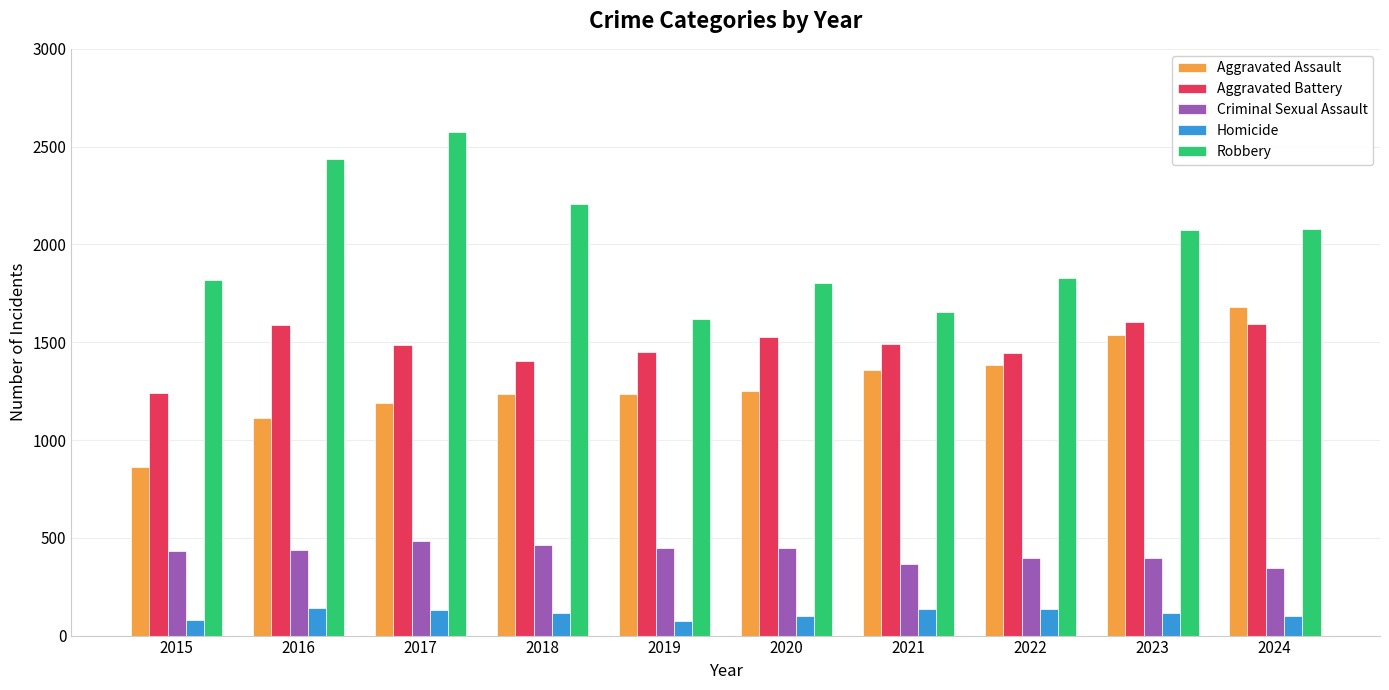

What is the difference between the second highest and minimum values in the Aggravated Battery series?

353